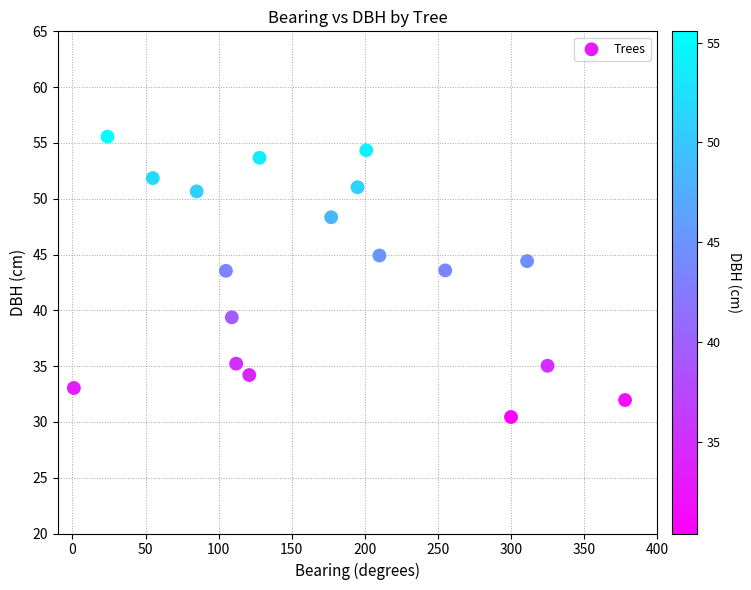

What is the range of Y values (max minus min)?

25.1